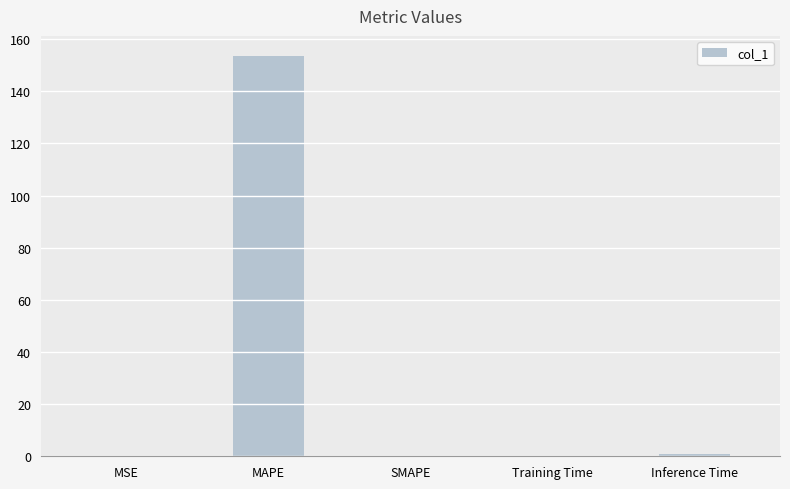

What is the sum of all values?

154.8